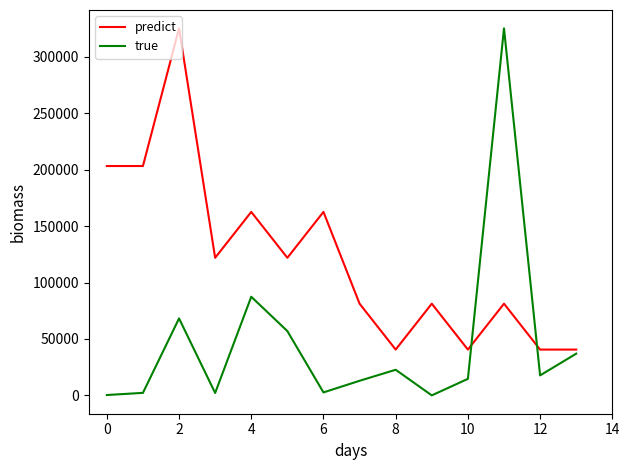

What is the maximum value for true?

325020.0